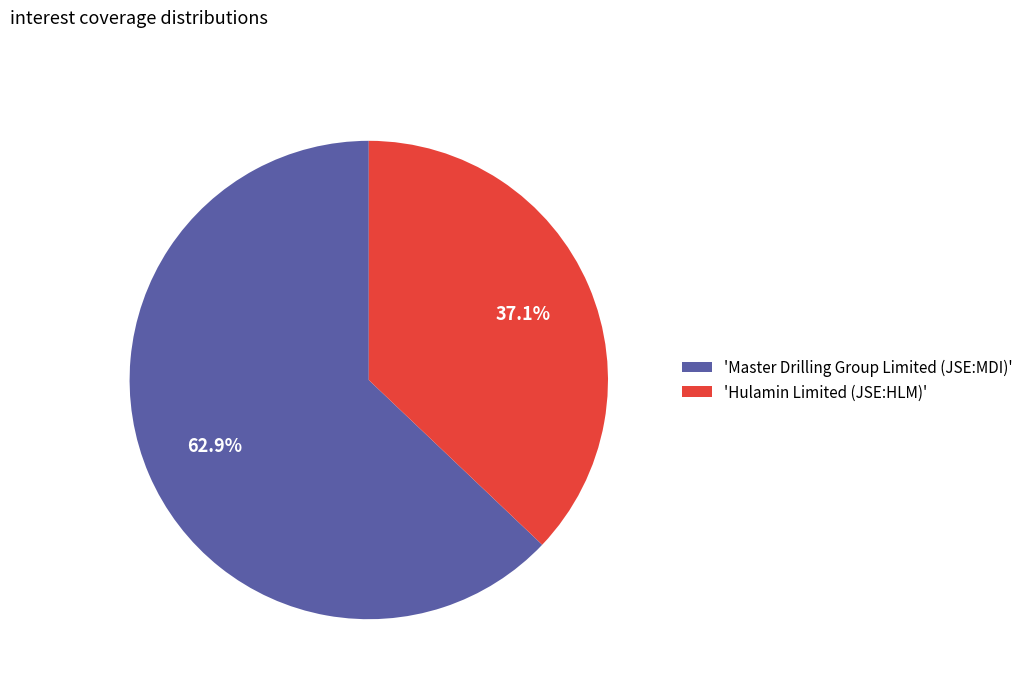

Do 'Master Drilling Group Limited (JSE:MDI)' and 'Hulamin Limited (JSE:HLM)' together represent more than half of the pie?

Yes